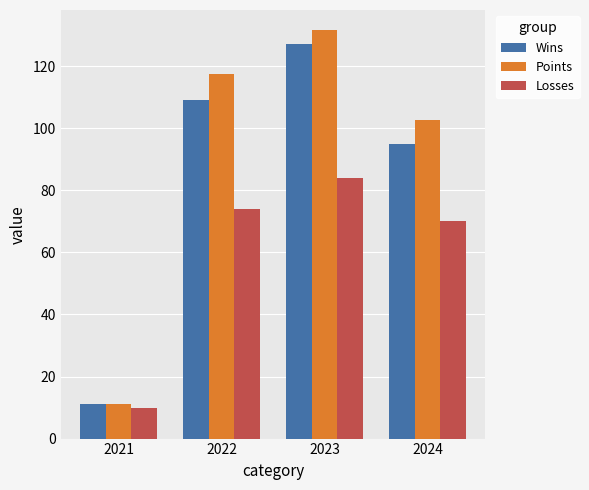

What is the total value across all series at 2021?

32.0